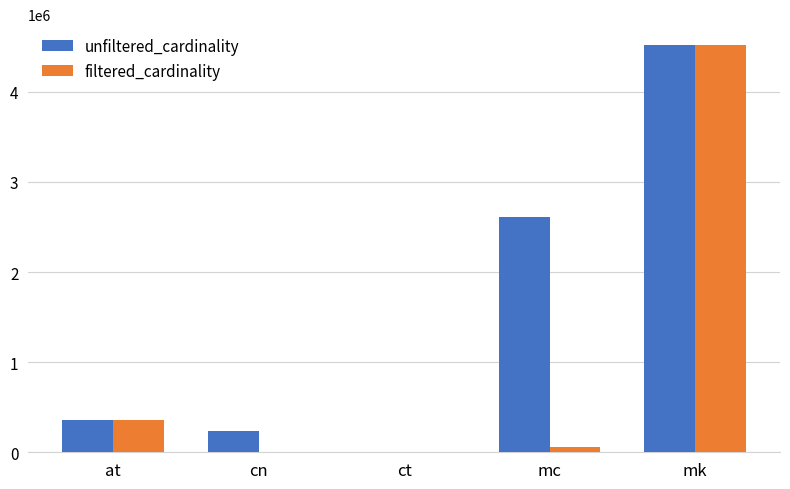

What is the average value of the filtered_cardinality series?

989414